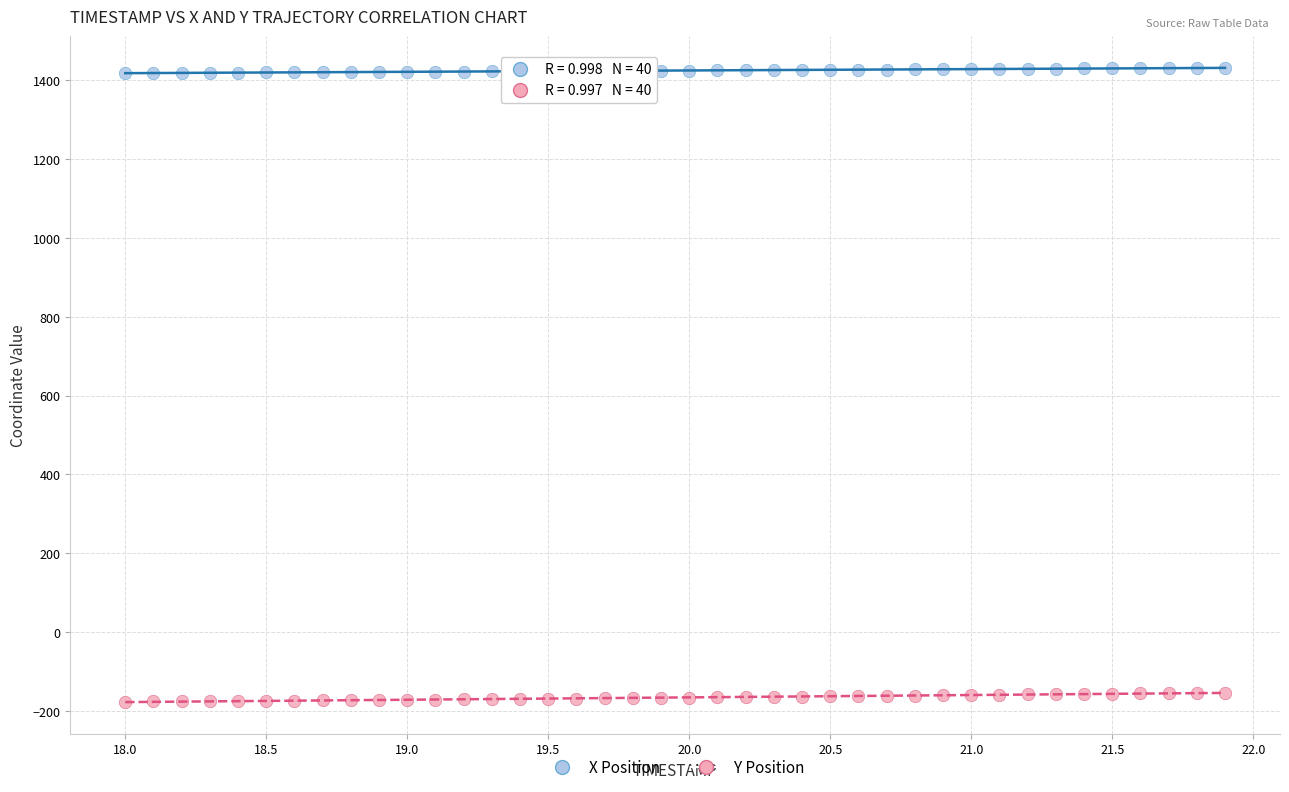

Which series reaches the maximum Y coordinate?

X Position